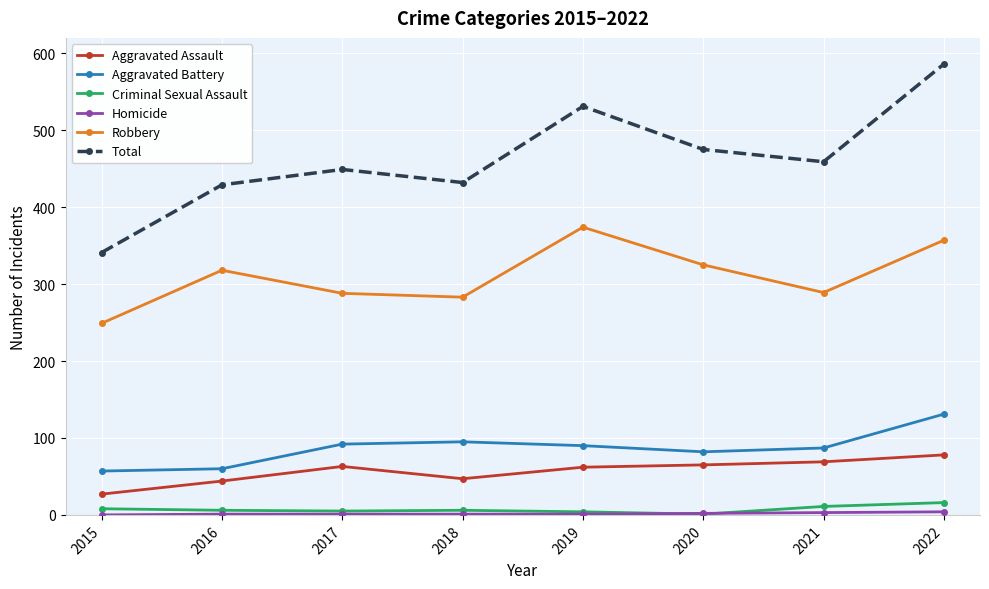

What is the sum of the Total values at 2018 and 2022?

1018